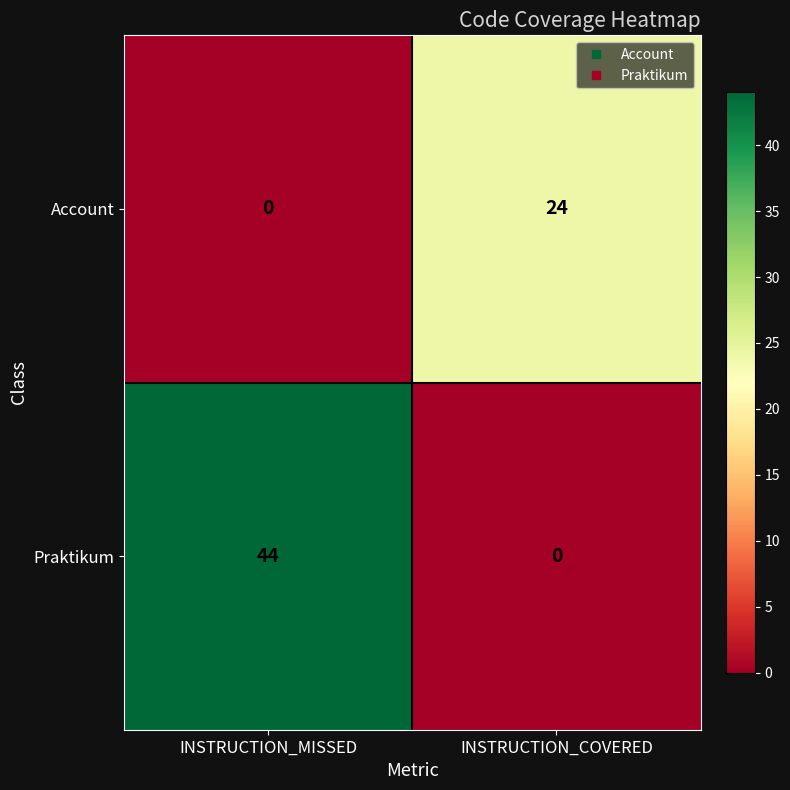

True or false: Account has a value of 6 at INSTRUCTION_COVERED.

False